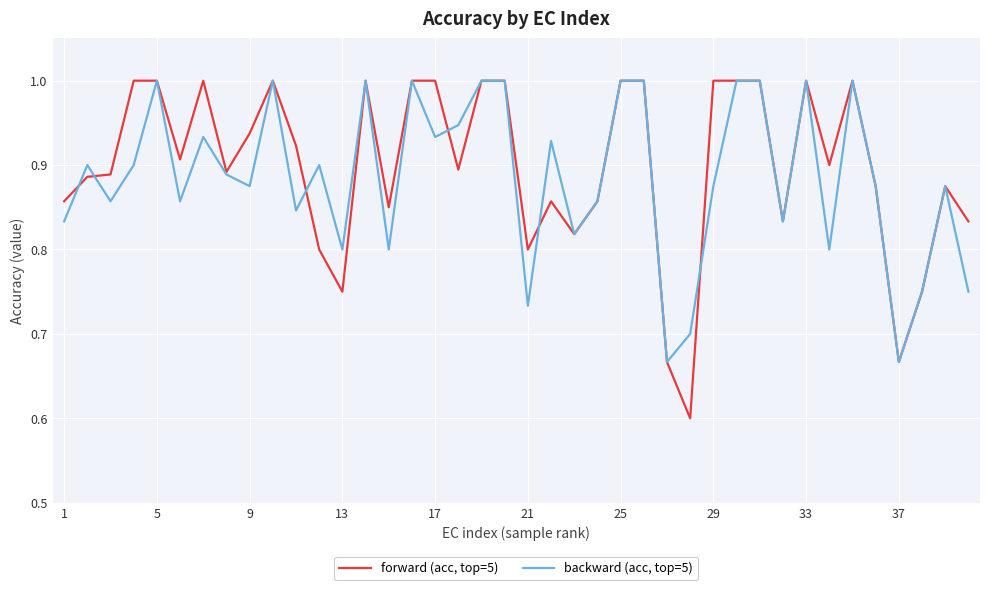

Count the number of categories in the chart.

40